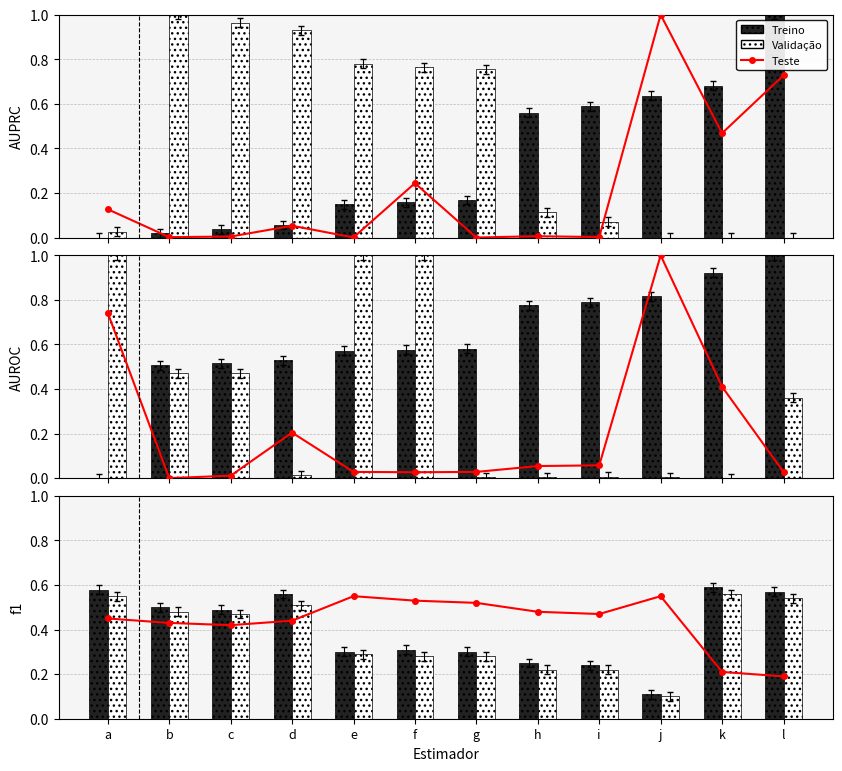

What is the spread (max minus min) of values at f?

0.2